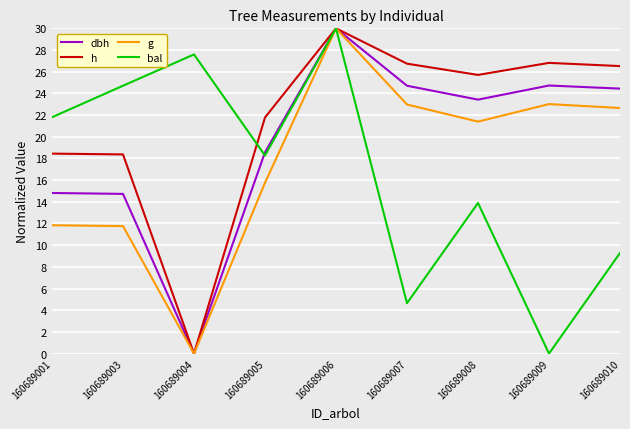

Is it true that dbh equals 24.7 at 160689007?

True